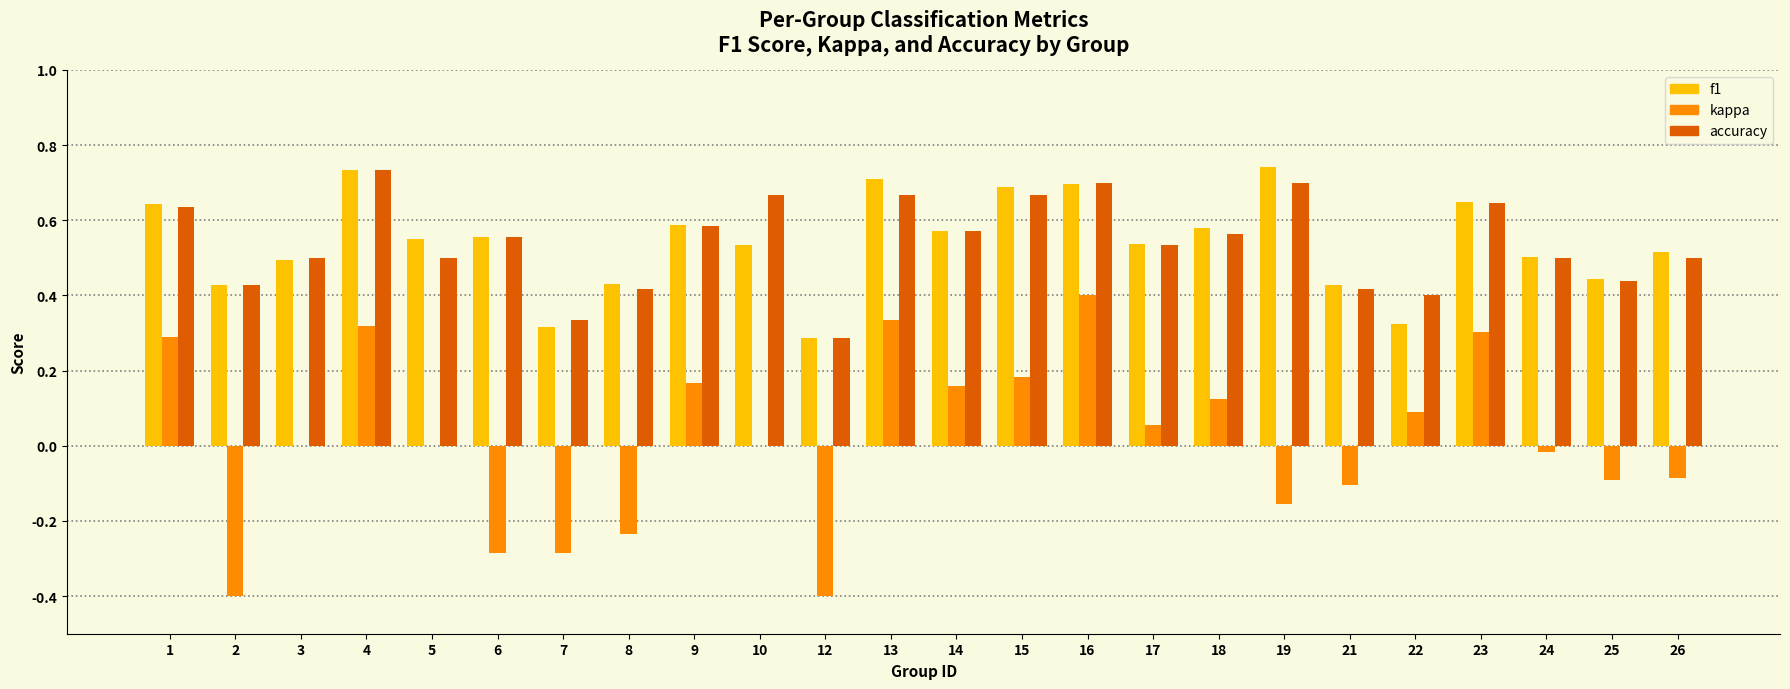

Is the value of accuracy at 26 greater than the value of kappa at 6?

Yes